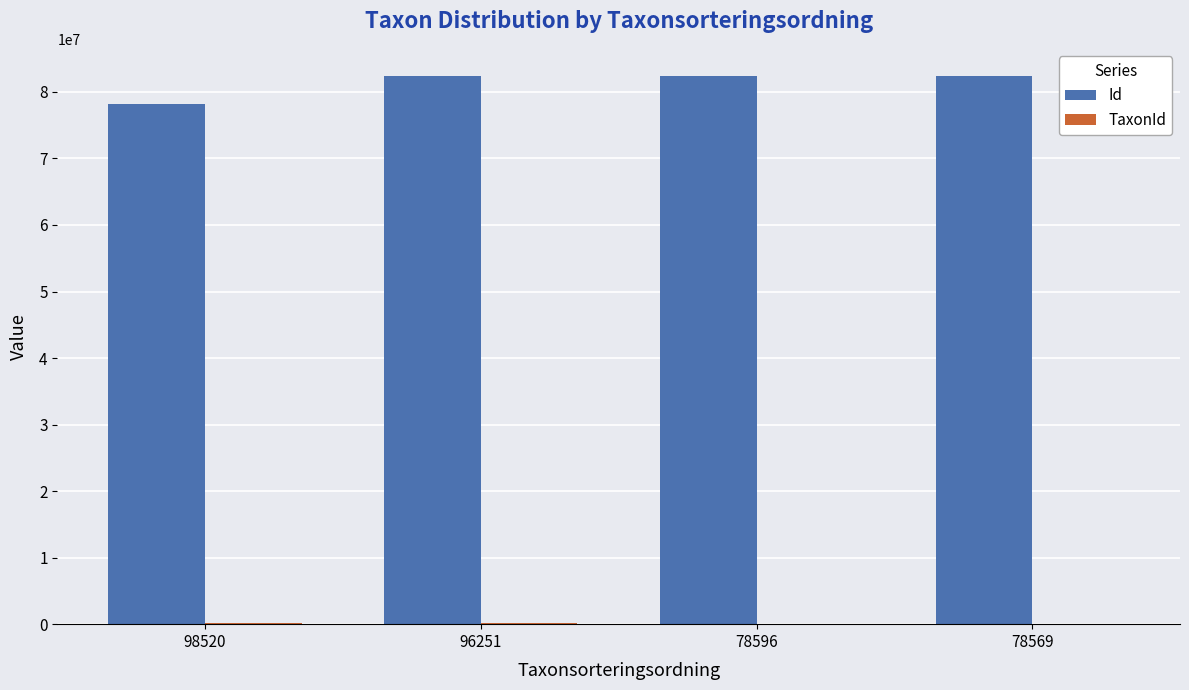

Which series has the widest spread of values?

Id